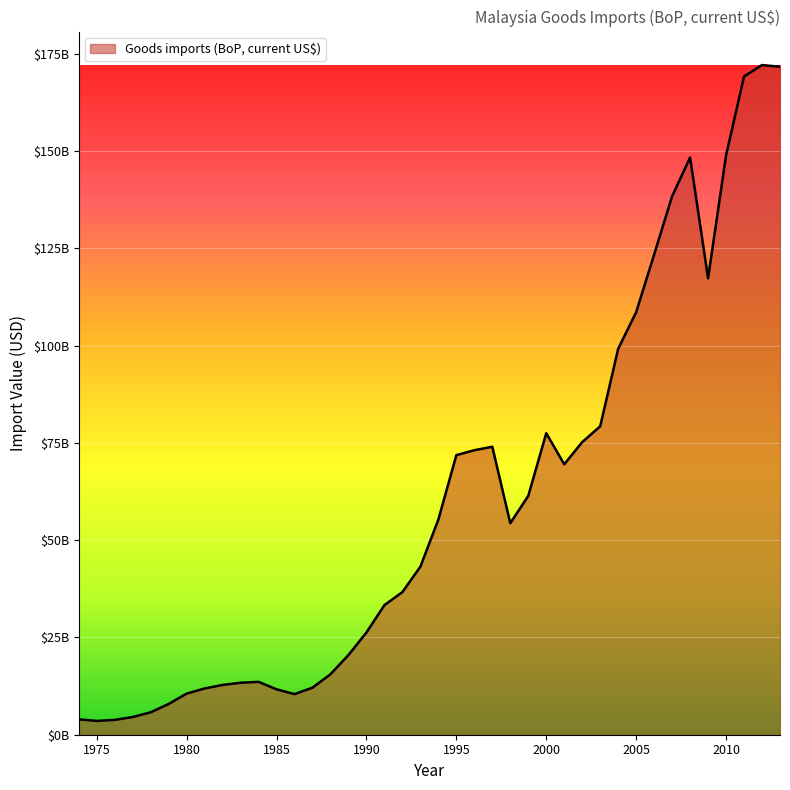

Reading left to right, list all the values displayed in this chart.

1974=3958760318.1	1975=3550864392.0	1976=3811809607.5	1977=4551690515.5	1978=5760259065.0	1979=7913850421.4	1980=10569238901.0	1981=11886073893.5	1982=12801278876.4	1983=13366074318.2	1984=13589961494.5	1985=11677210410.6	1986=10440677528.4	1987=12093402293.8	1988=15553405843.7	1989=20498429525.5	1990=26280327187.0	1991=33321010399.7	1992=36672533253.1	1993=43201202752.8	1994=55320046184.5	1995=71870587980.8	1996=73136806584.4	1997=74028727749.9	1998=54377830864.8	1999=61404105263.2	2000=77519236842.1	2001=69524736842.1	2002=75221210526.3	2003=79281578947.4	2004=99217134210.5	2005=108621428220.2	2006=123443067166.9	2007=138432168743.7	2008=148391351161.1	2009=117326991631.5	2010=148932471858.9	2011=169225636072.2	2012=172152028141.2	2013=171707920960.8